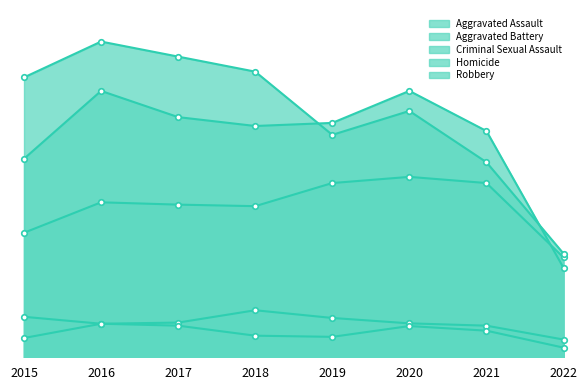

What is the value of the Aggravated Assault point at the 5th from the left?

452